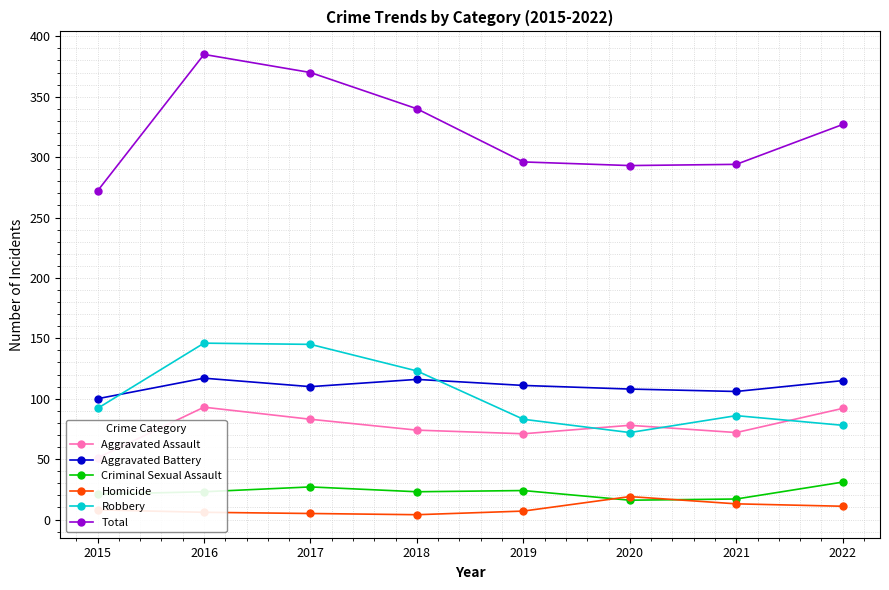

What is the highest value of the Total series?

385